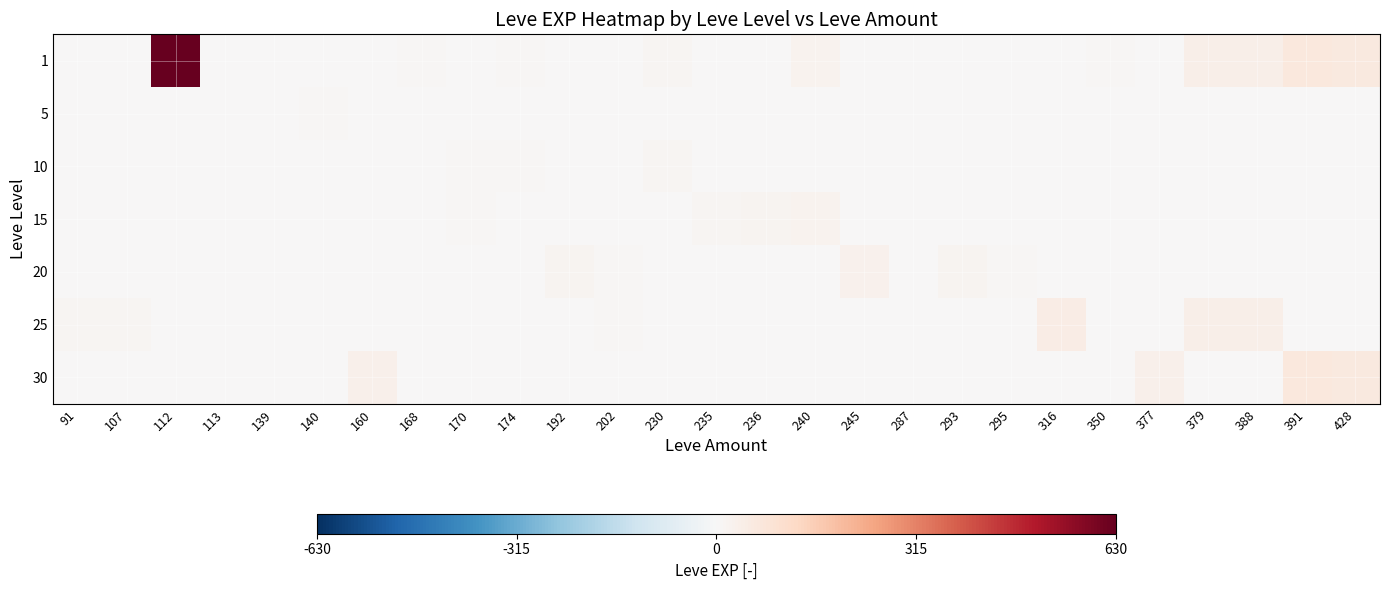

Which series has the largest total across all categories?

1